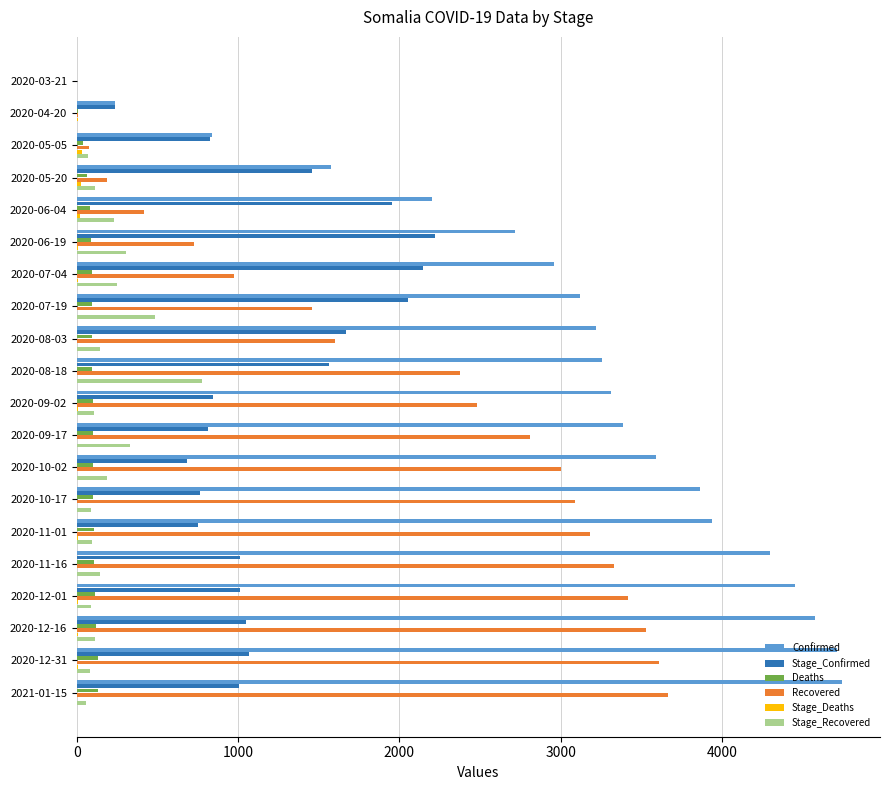

Which series has the largest total across all categories?

Confirmed